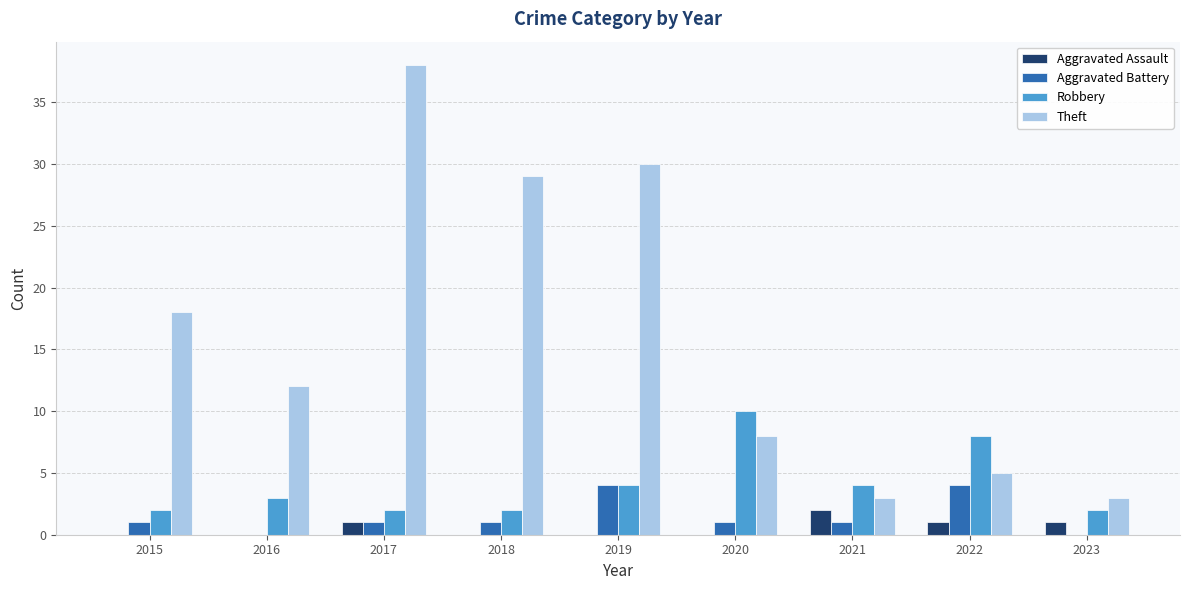

Which series has the widest spread of values?

Theft